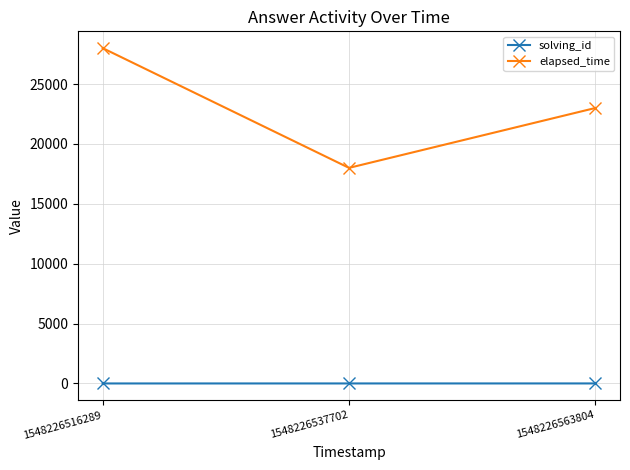

What is the difference between the solving_id values at 1548226563804 and 1548226516289?

2